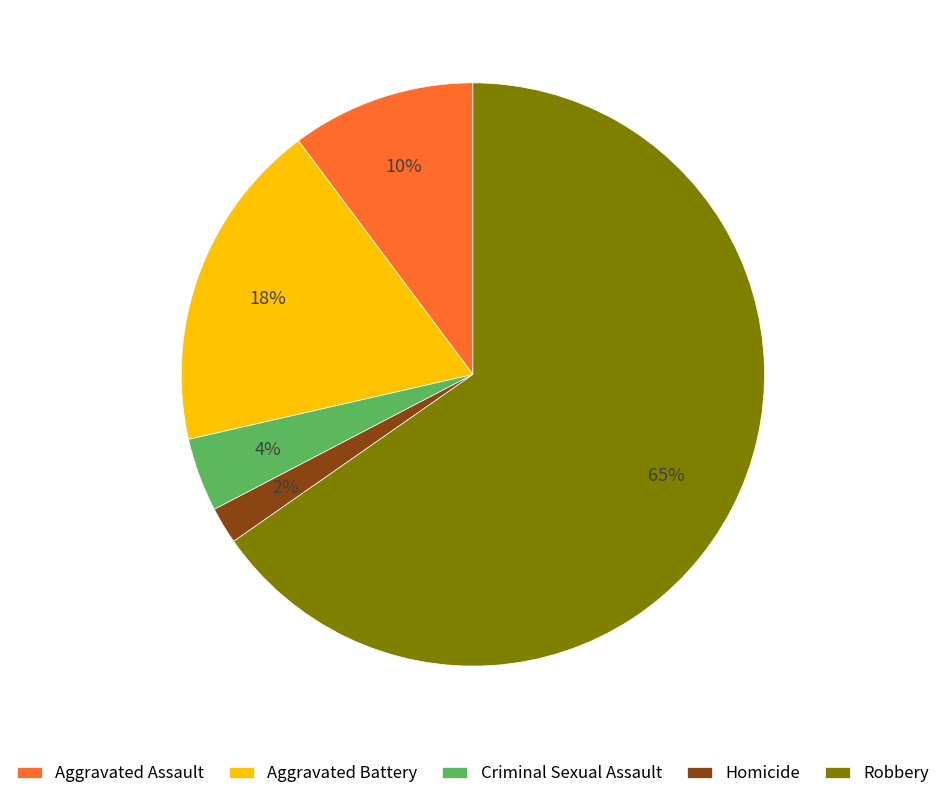

What percentage is the Homicide slice, to the nearest percent?

2%